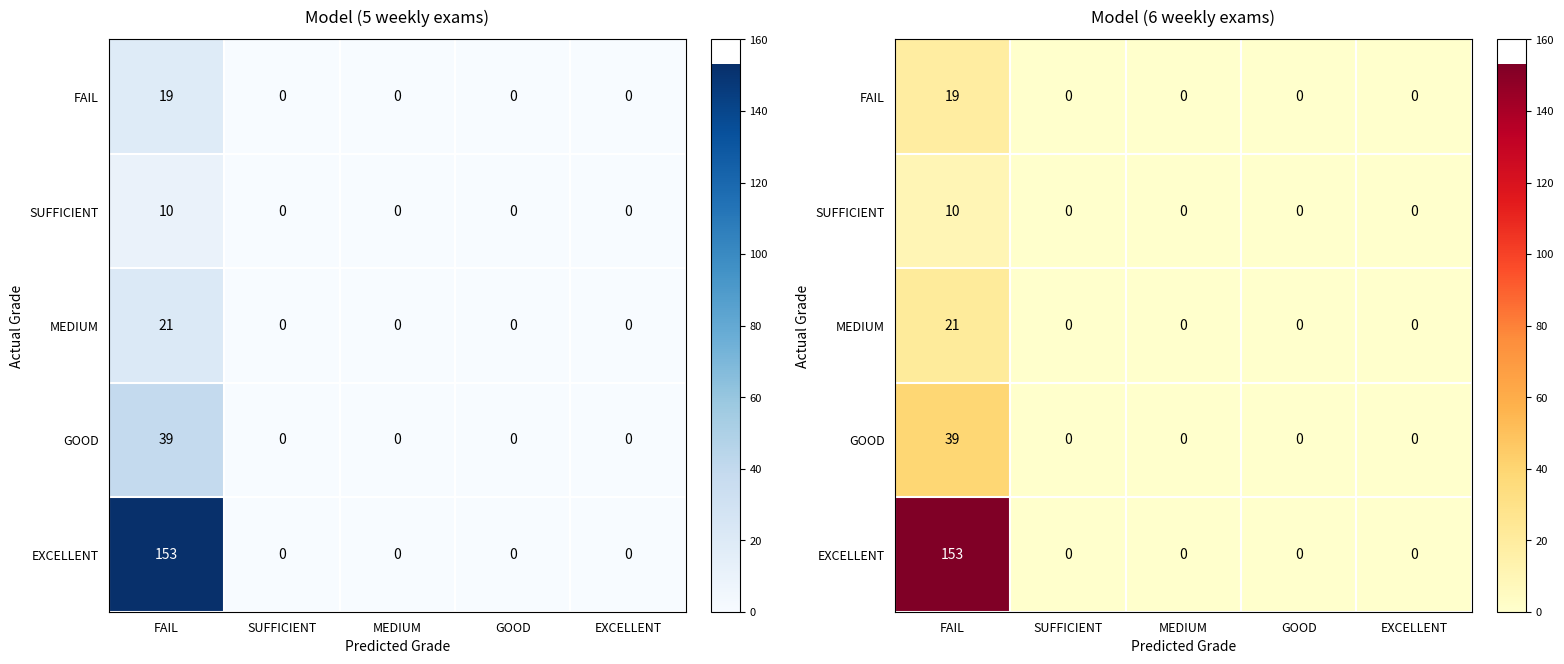

The value of SUFFICIENT at FAIL is 14. True or false?

False